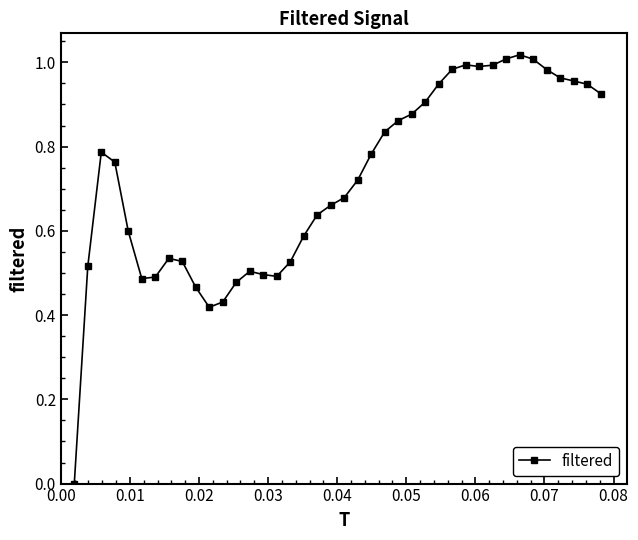

True or false: the data has more than 2 interior local peaks.

True